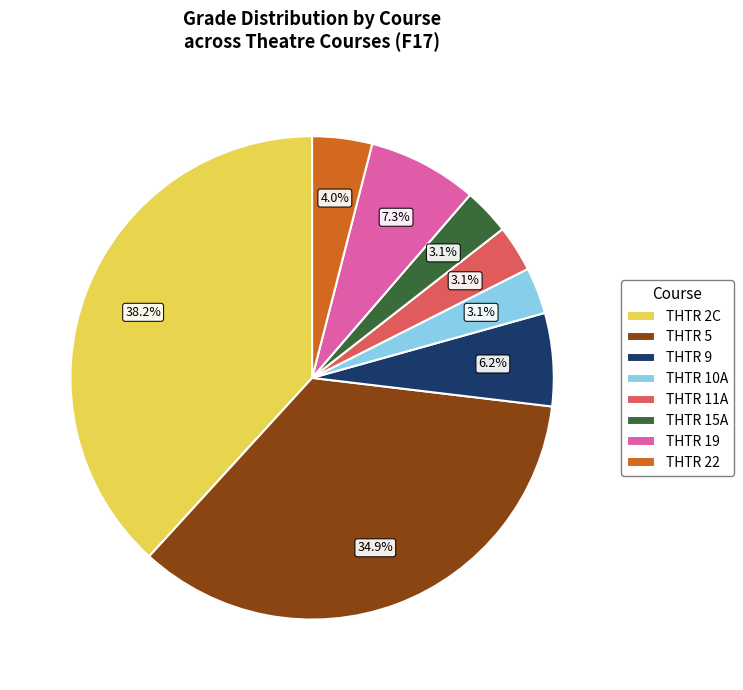

What percentage do THTR 19 and THTR 22 together represent?

11.3%